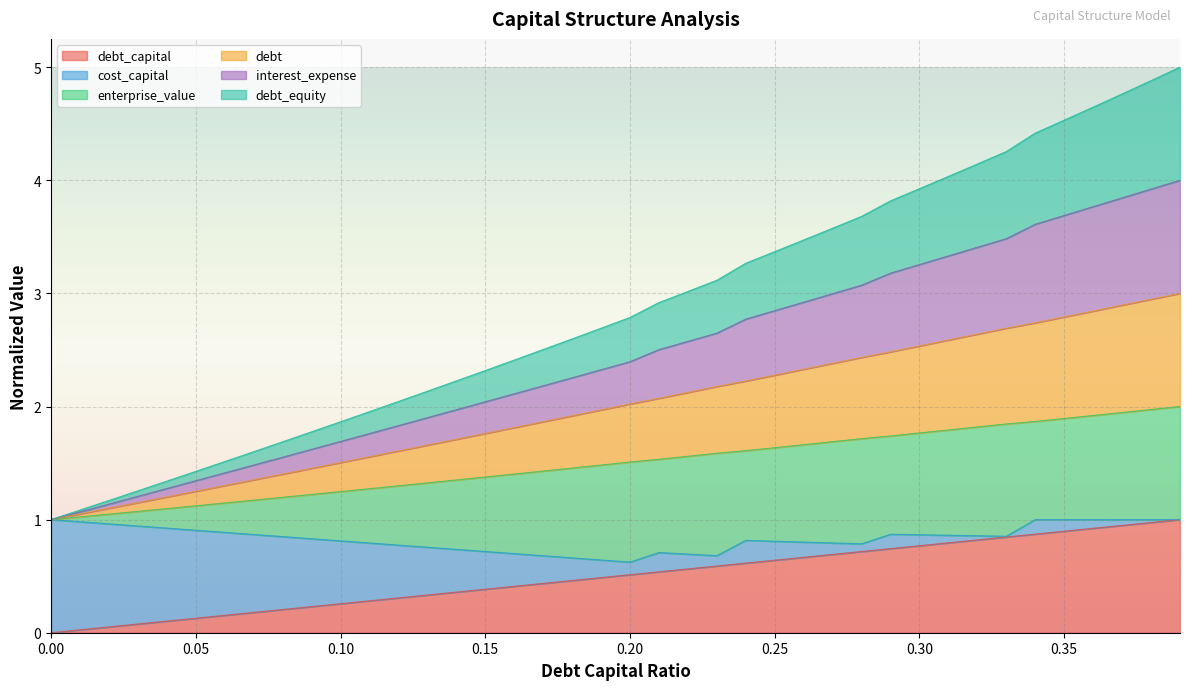

Does the chart display data point markers on the line(s)?

No